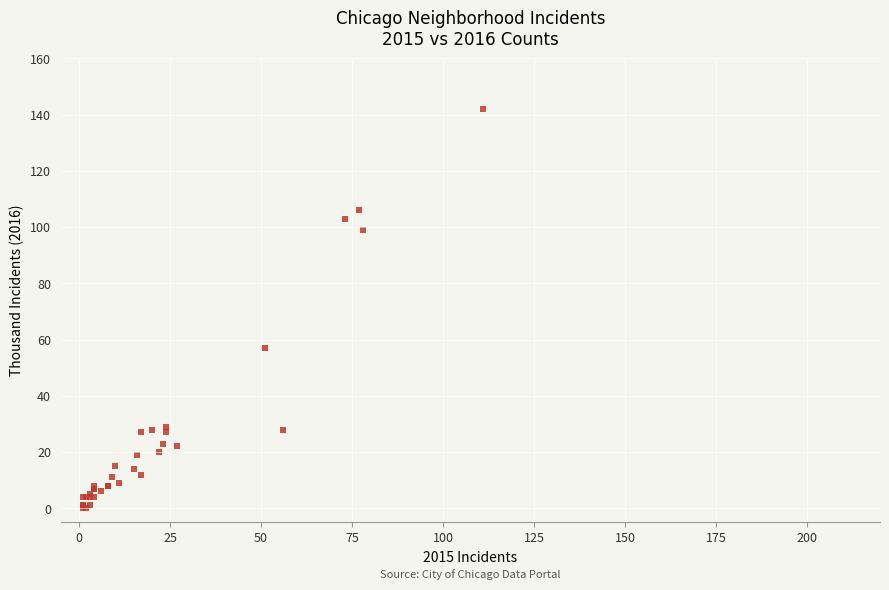

What Y value in the scatter plot is closest to 71?

57